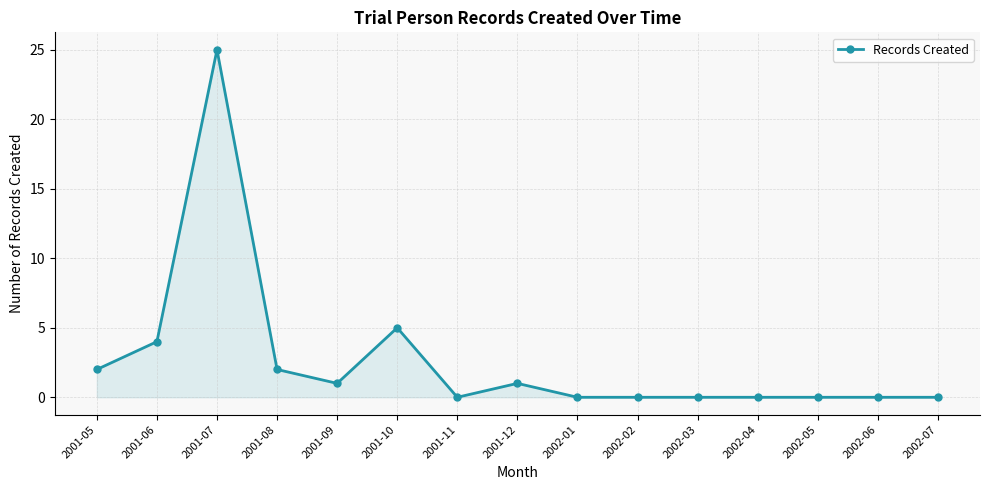

Which has a higher value, 2001-10 or 2002-03?

2001-10